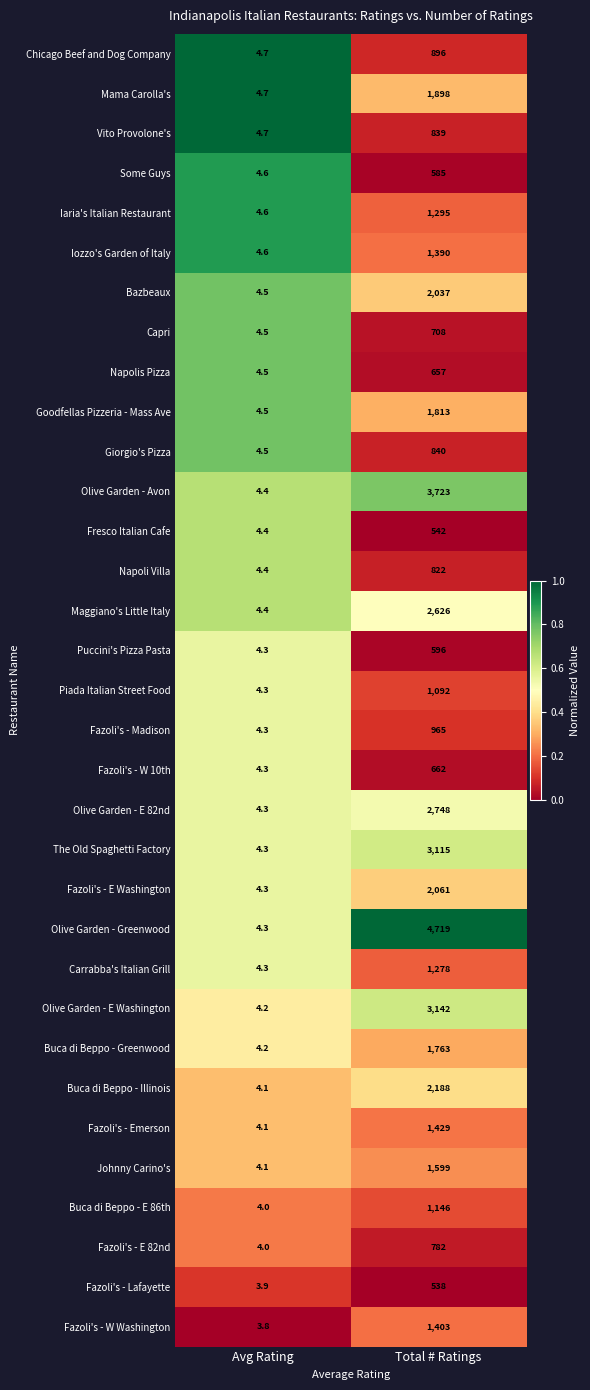

What value does the Iaria's Italian Restaurant series have at Avg Rating?

4.6